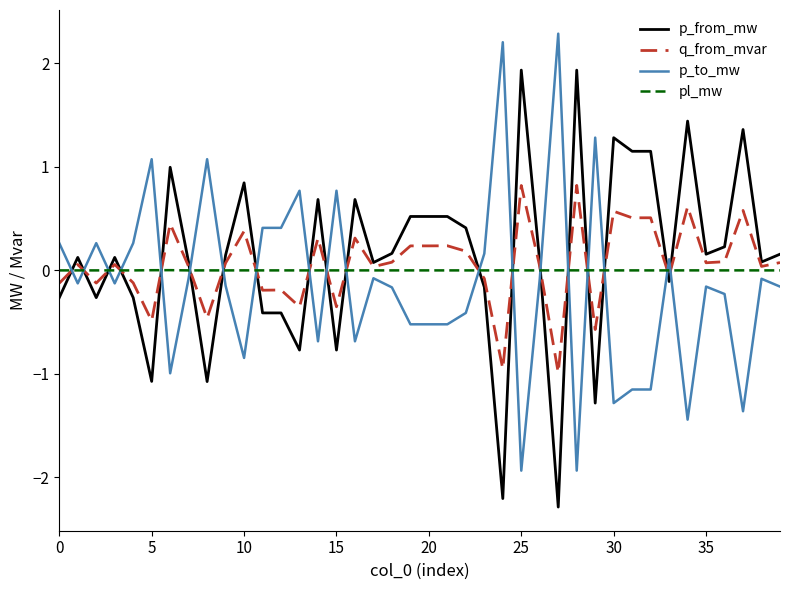

List the series in order of their overall mean, highest first.

p_from_mw, q_from_mvar, pl_mw, p_to_mw